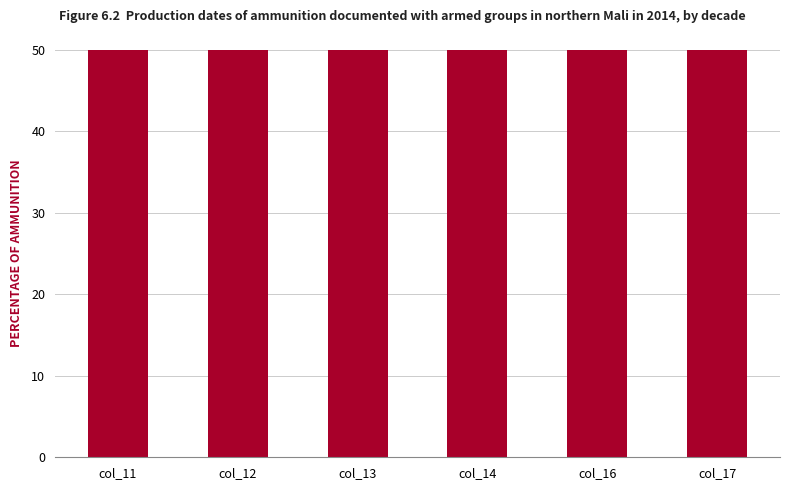

Where is the data nearest to the value 151?

col_12